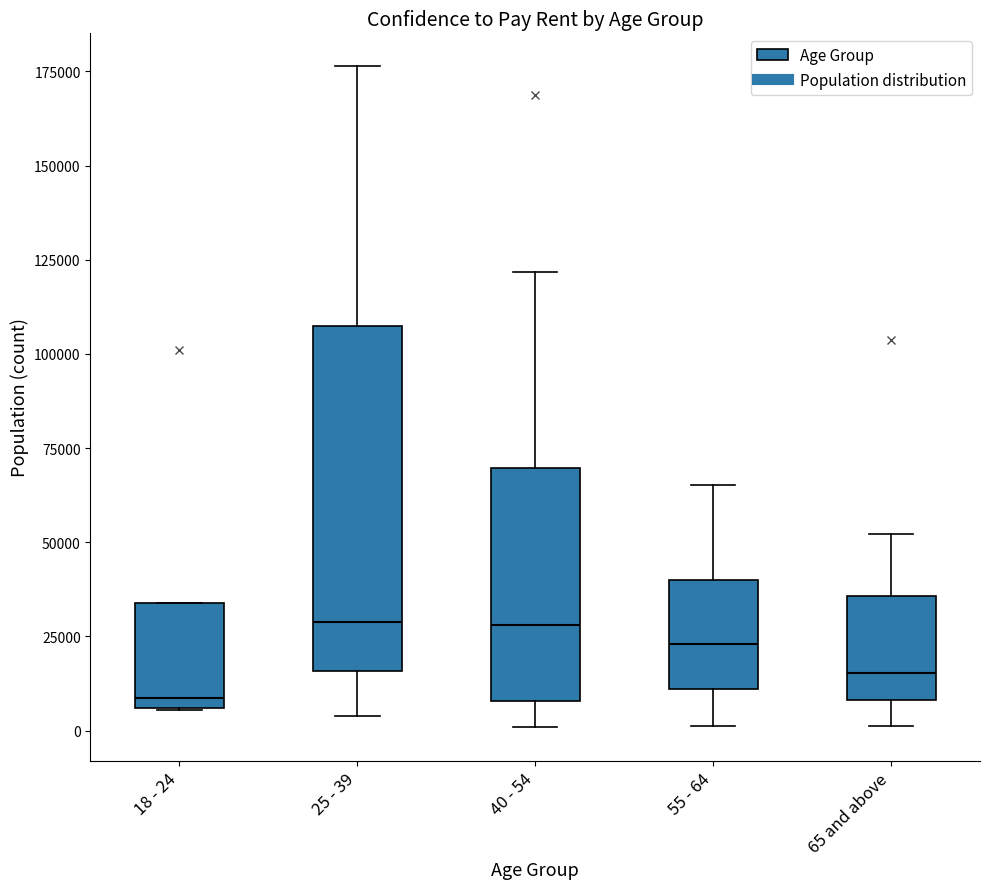

Where does the median line of the box for 25 - 39 sit on the y-axis? The values are not printed on the chart, so give them approximately, as read against the axis.

30000